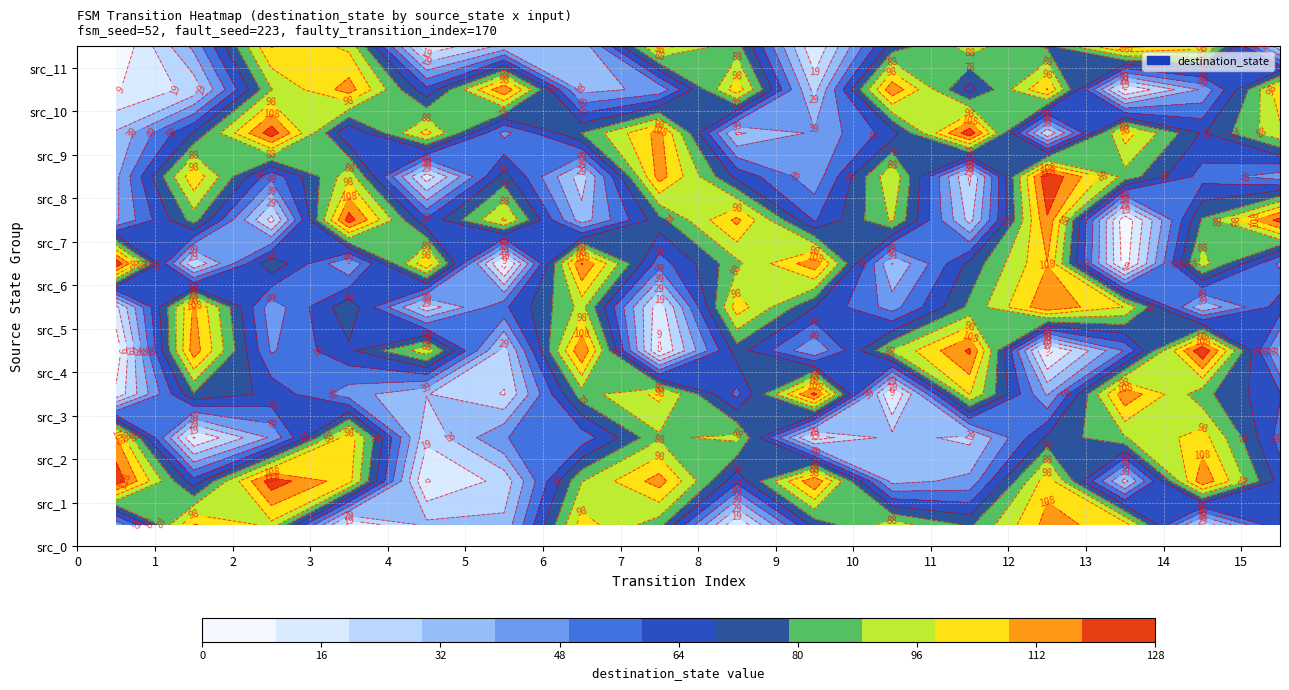

What is the difference between the second highest and second lowest values in the state_1 series?

101